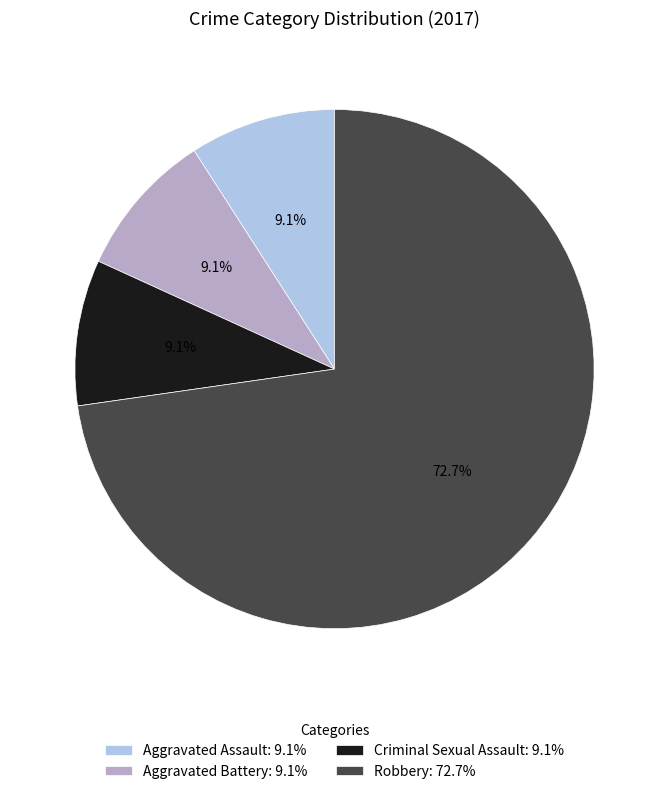

Between Robbery: 72.7% and Aggravated Assault: 9.1%, which is larger?

Robbery: 72.7%